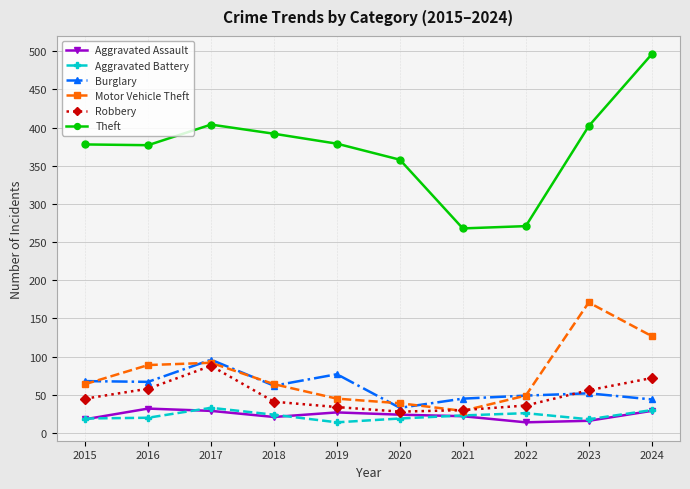

Does the chart display data point markers on the line(s)?

Yes